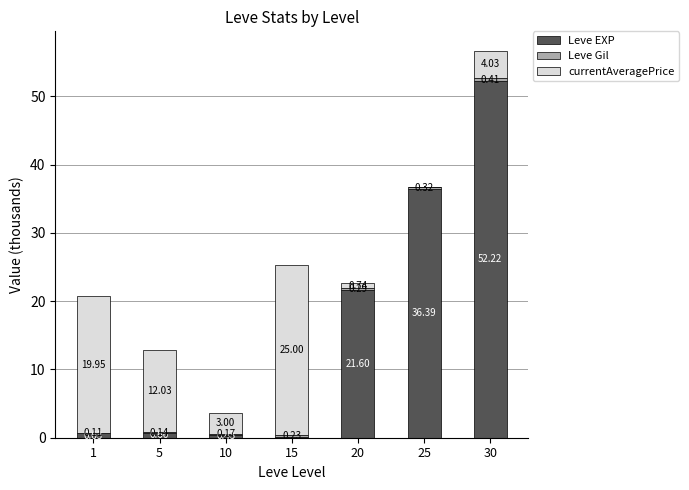

What is the sum of all Leve EXP values?

112.0